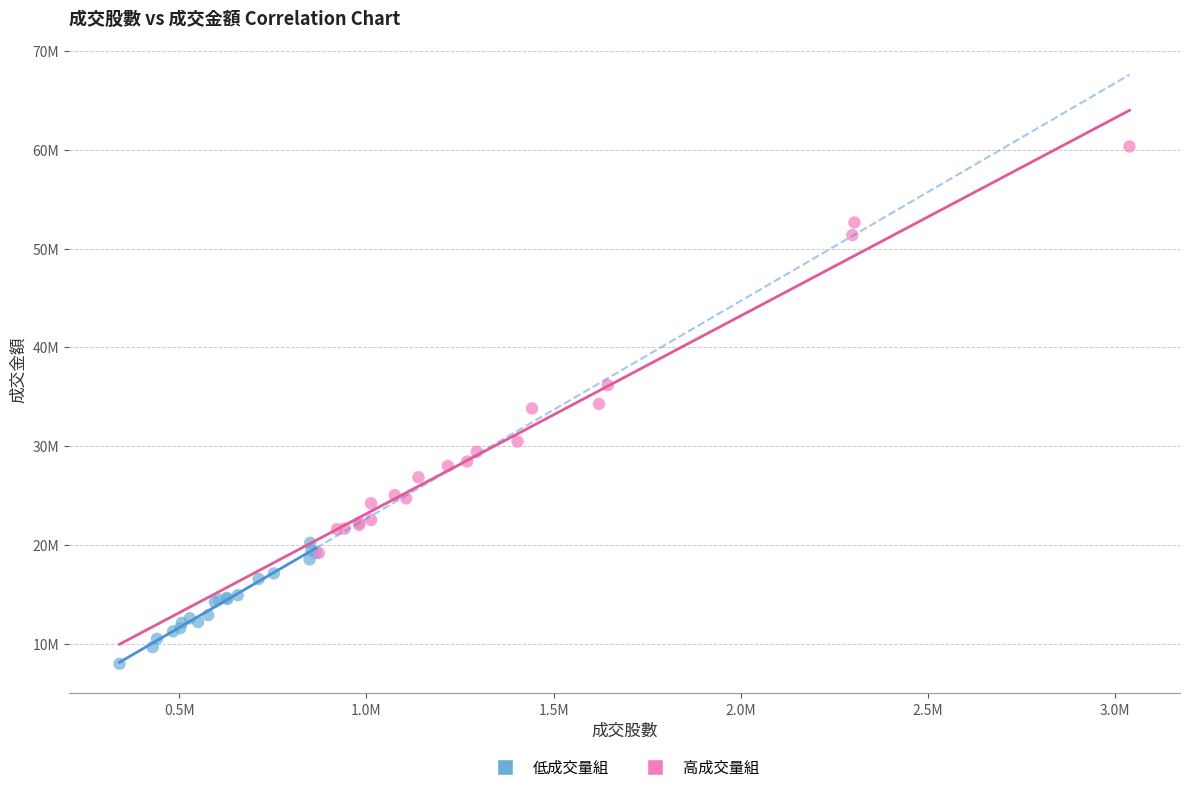

Which series reaches the maximum Y coordinate?

高成交量組